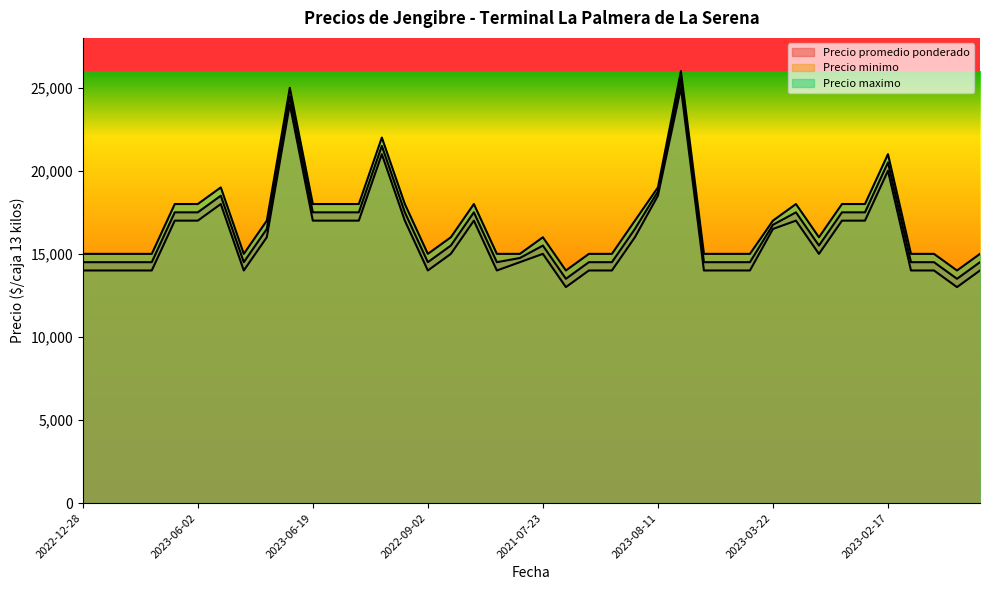

List the series in order of their peak value, lowest first.

Precio minimo, Precio promedio ponderado, Precio maximo